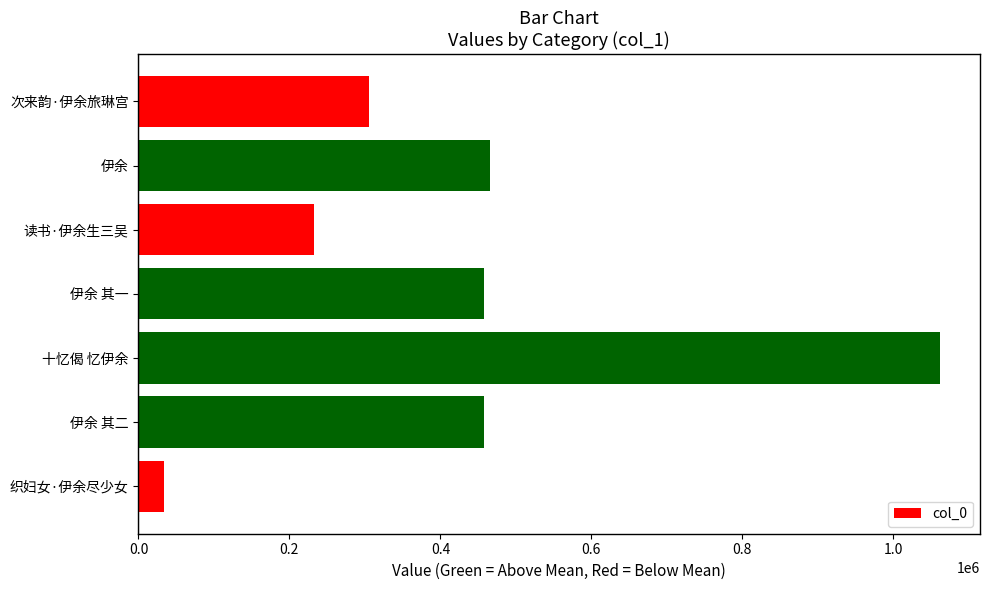

What is the difference between the second highest and second lowest values?

233919